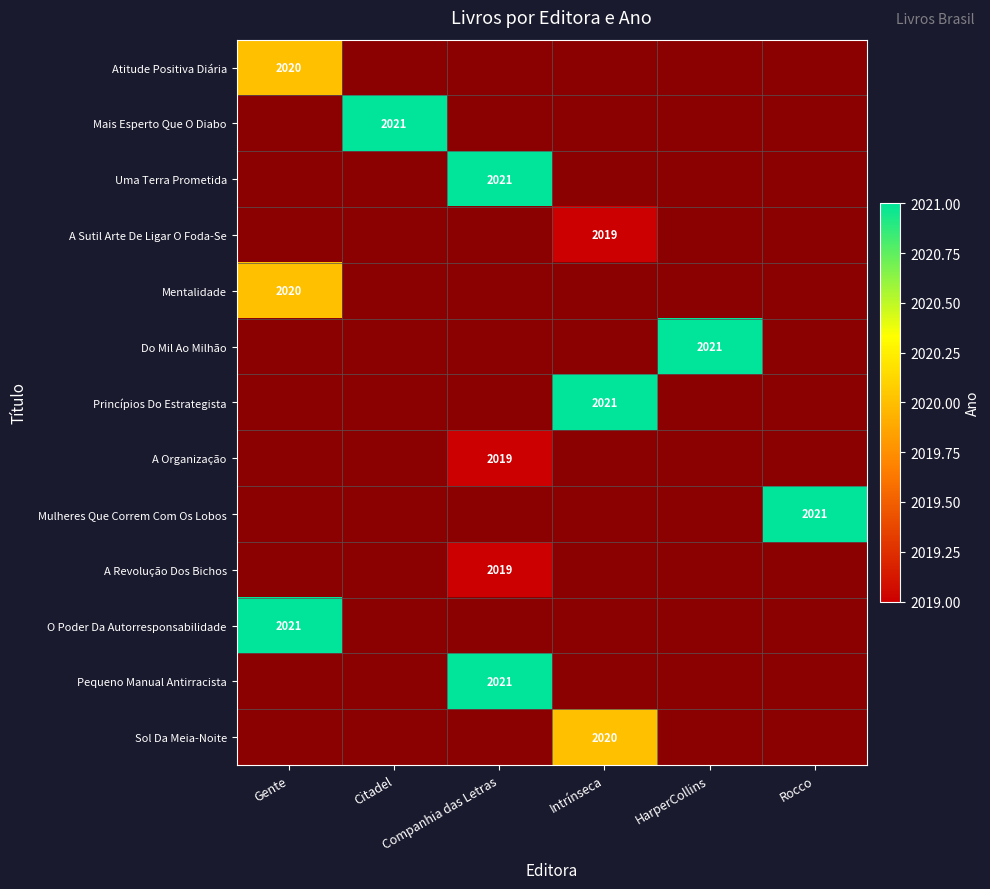

Which series has the widest spread of values?

Mais Esperto Que O Diabo